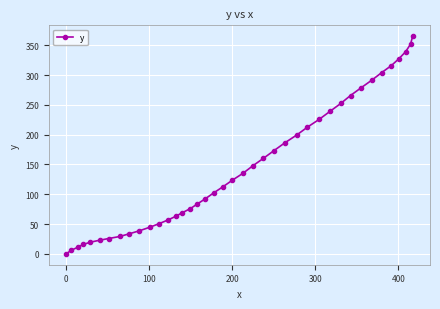

What is the value of the 22nd point from the left?

135.2